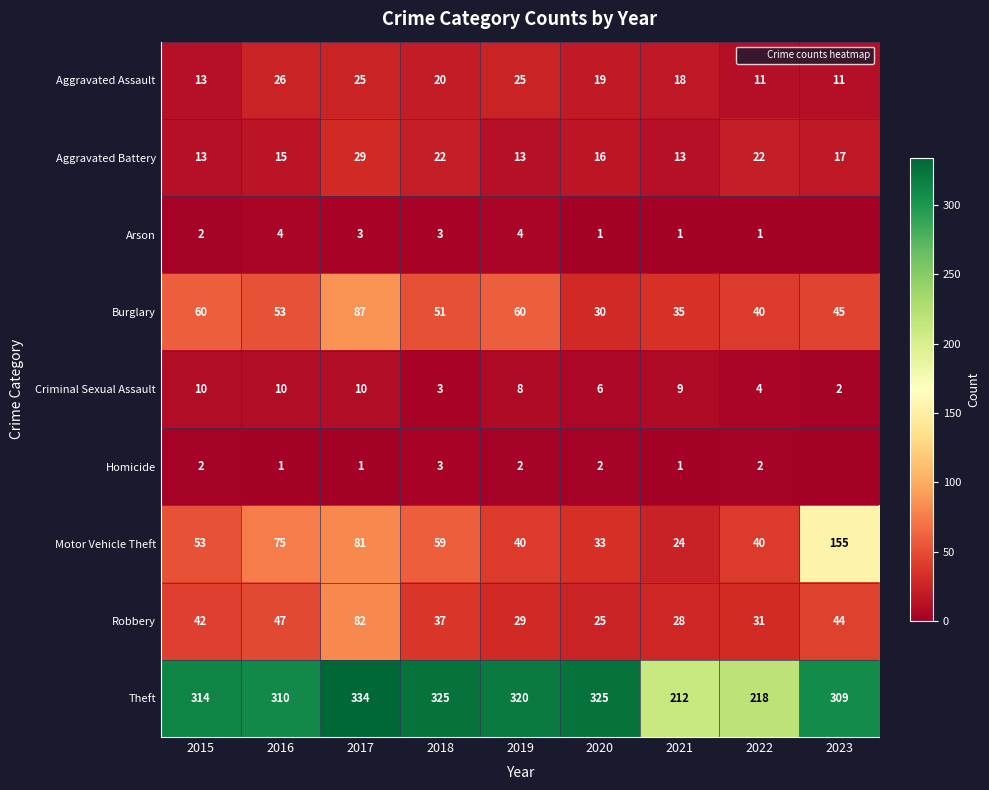

Which category has the lowest value in the Homicide series?

2023